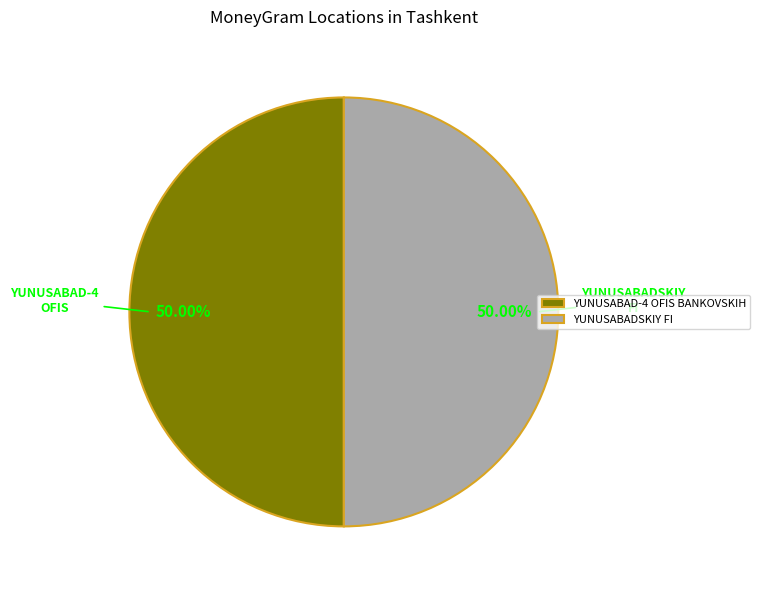

To the nearest percent, what is the average slice percentage?

50%